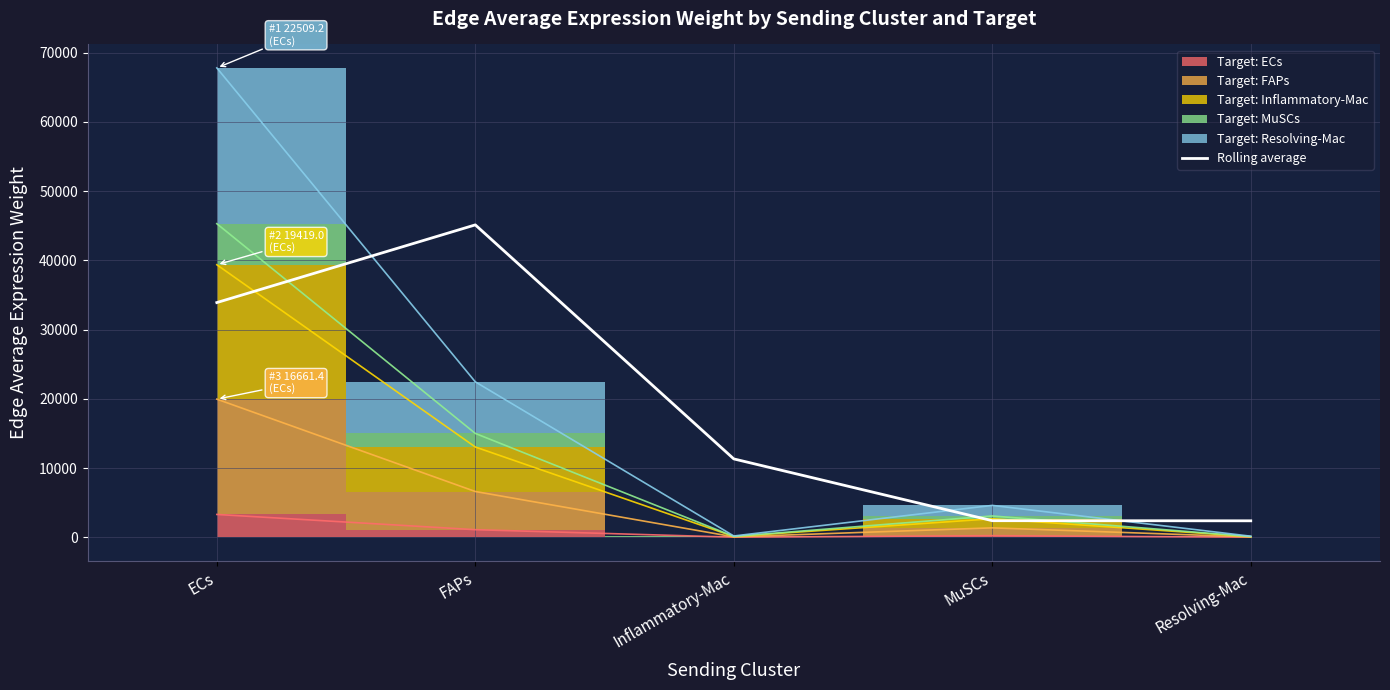

Reading right to left, transcribe all the data shown in this chart.

Resolving-Mac=2372.5	MuSCs=2389.9	Inflammatory-Mac=11316.3	FAPs=45132.4	ECs=33906.3